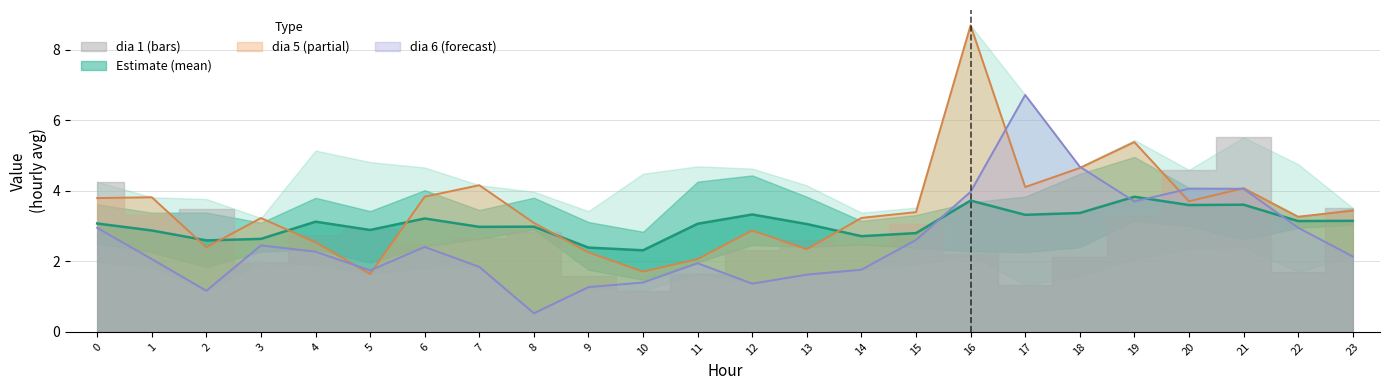

What is the value of the dia 5 point at the 20th from the left?

5.4